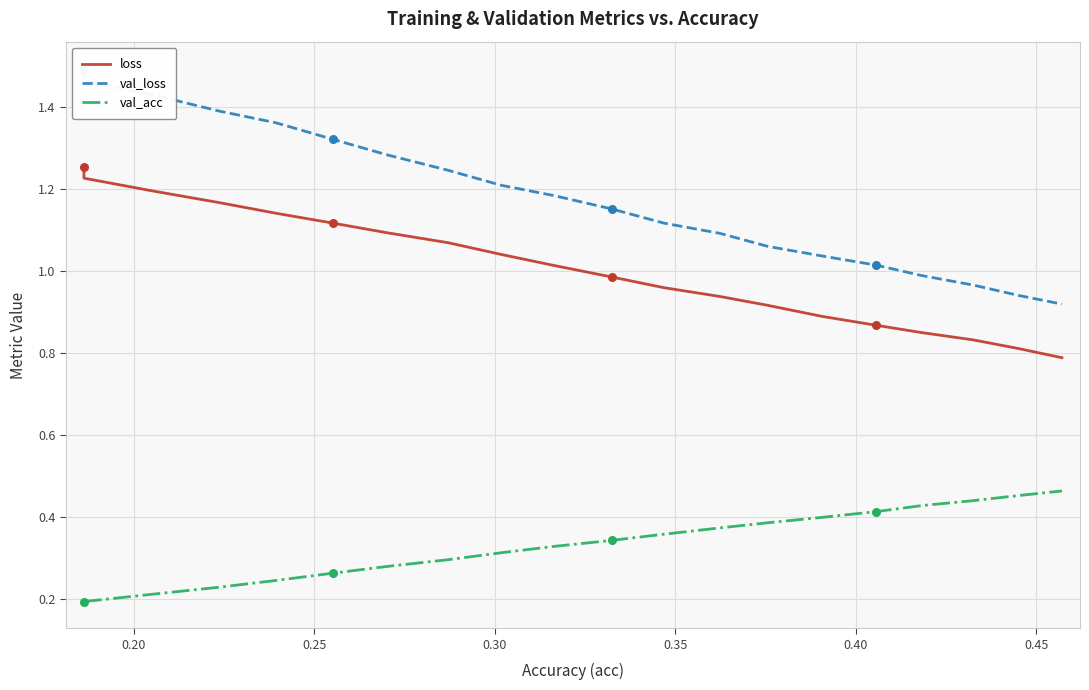

Which series has the largest total across all categories?

val_loss